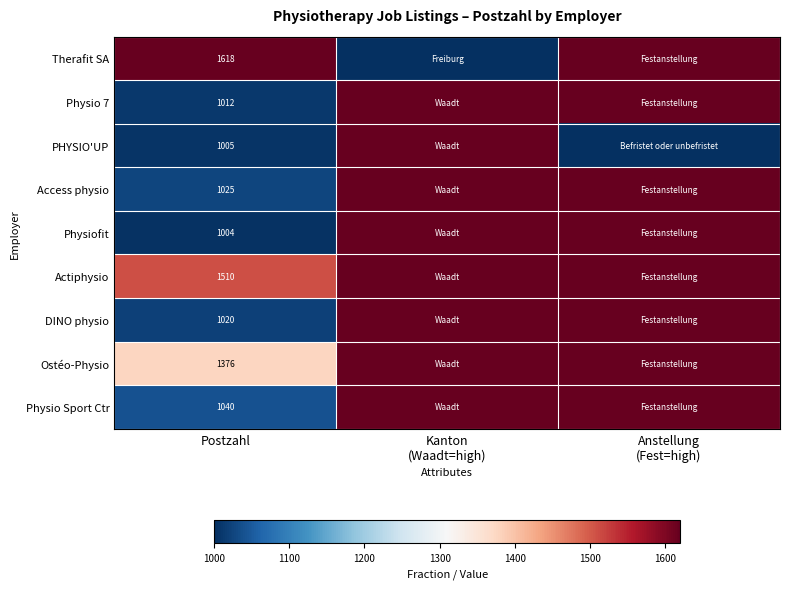

What is the difference between the highest and lowest values at Postzahl?

614